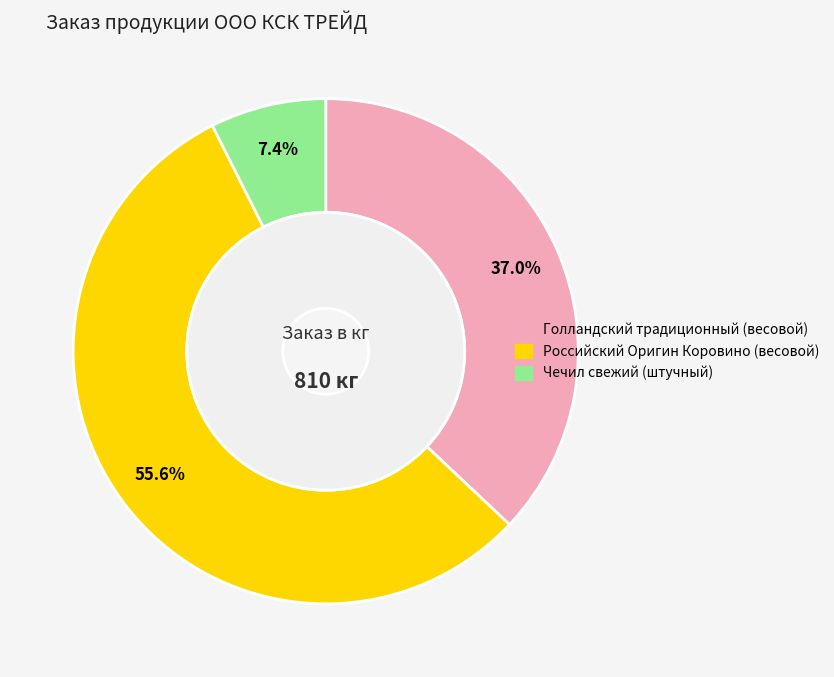

To the nearest percent, what is the difference between the Чечил свежий (штучный) and Российский Оригин Коровино (весовой) slice percentages?

48%